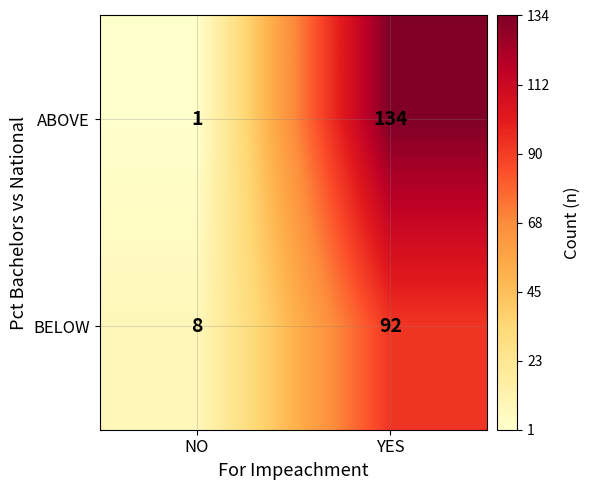

The value of BELOW at YES is 23. True or false?

False